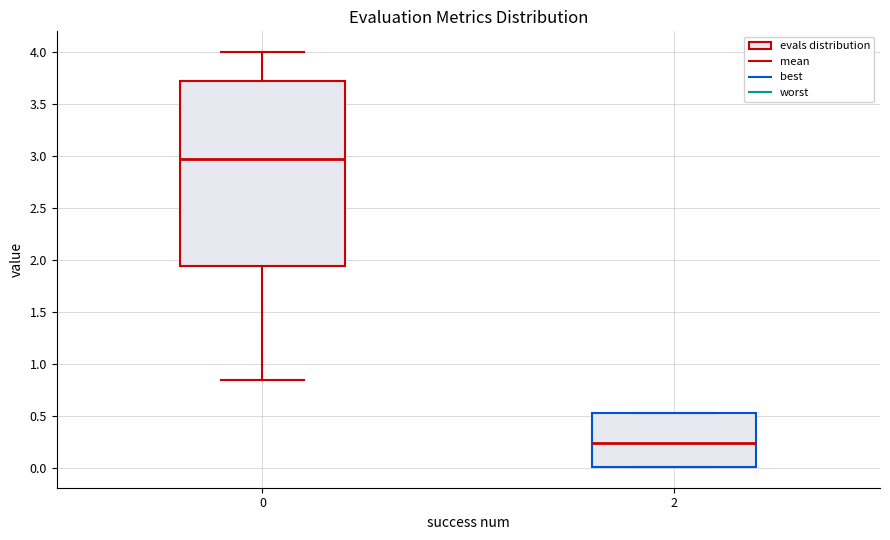

Where does the median line of the box at x = 0 sit on the y-axis? The values are not printed on the chart, so give them approximately, as read against the axis.

2.95